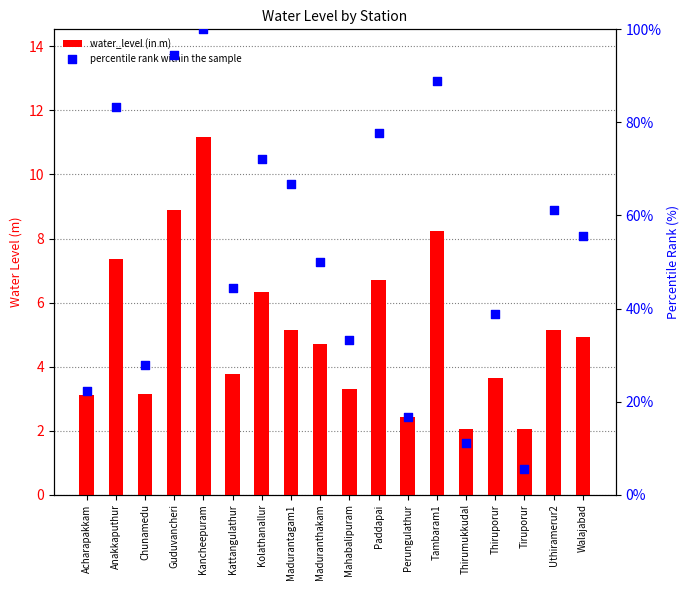

Which series has the widest spread of Y values?

percentile rank within the sample